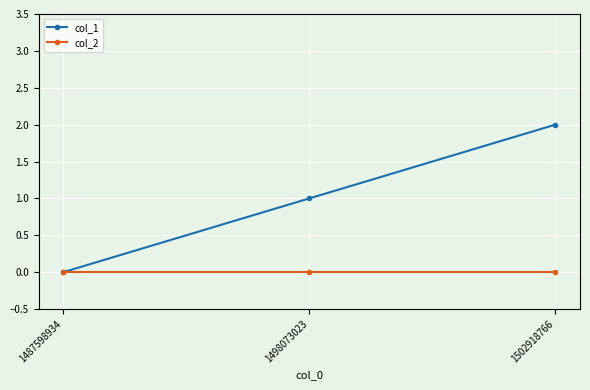

Which series changed the most between 1498073023 and 1502918766?

col_1